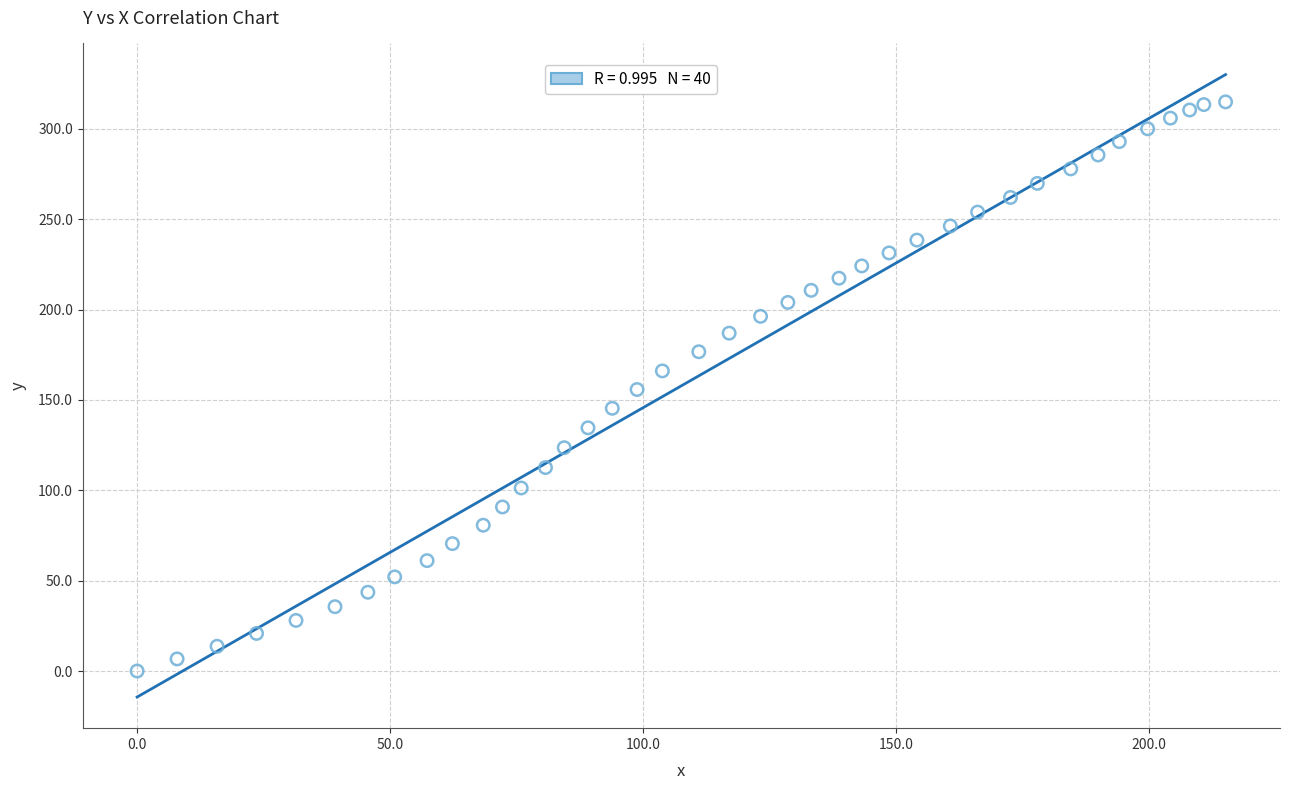

What is the range of X values (max minus min)?

215.1